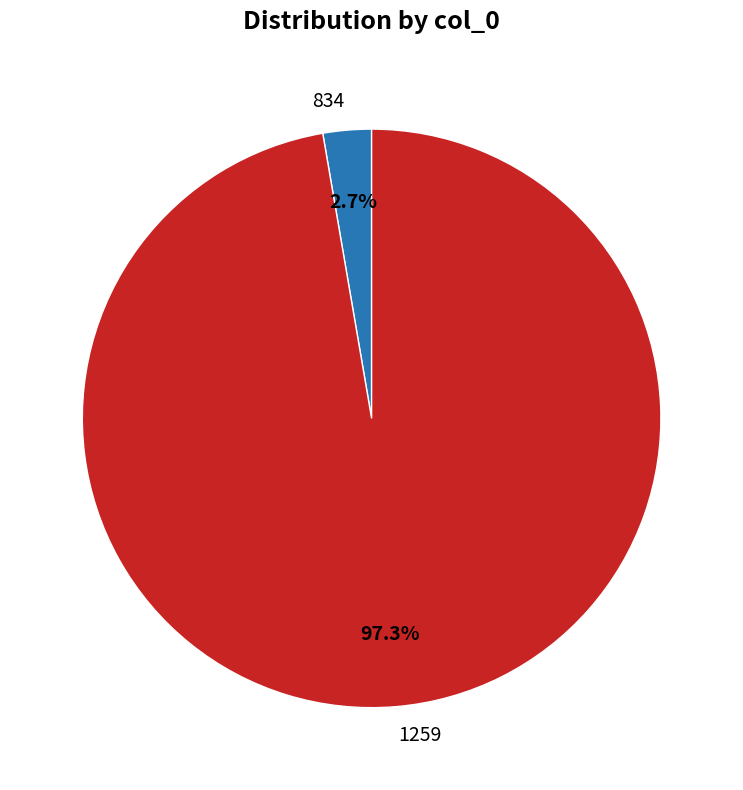

Which category accounts for the majority?

1259